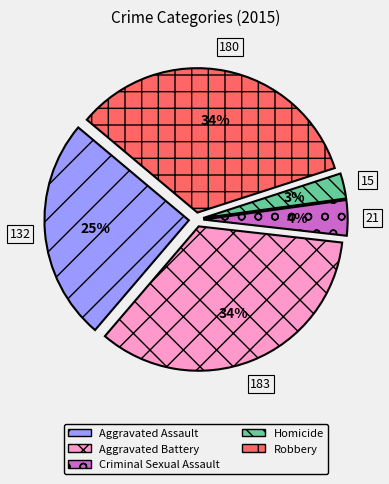

Between Aggravated Assault and Aggravated Battery, which is larger?

Aggravated Battery